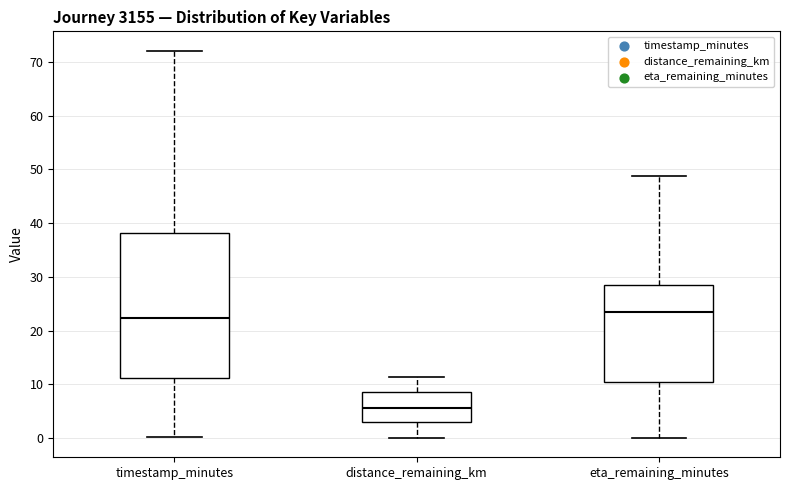

Which box's median line is the lowest?

distance_remaining_km